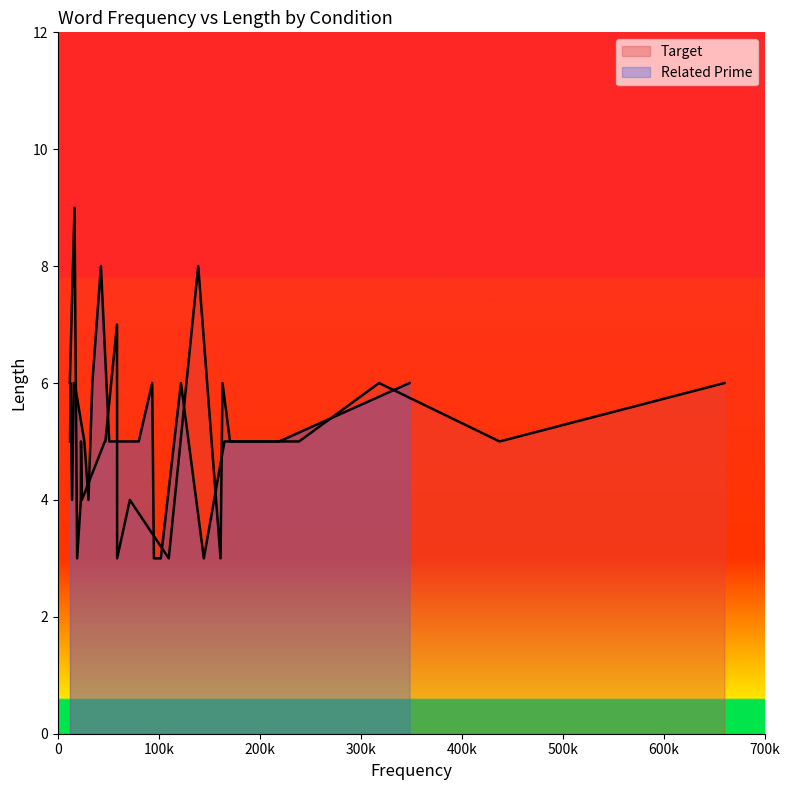

How many times do Related Prime and Target cross each other?

5